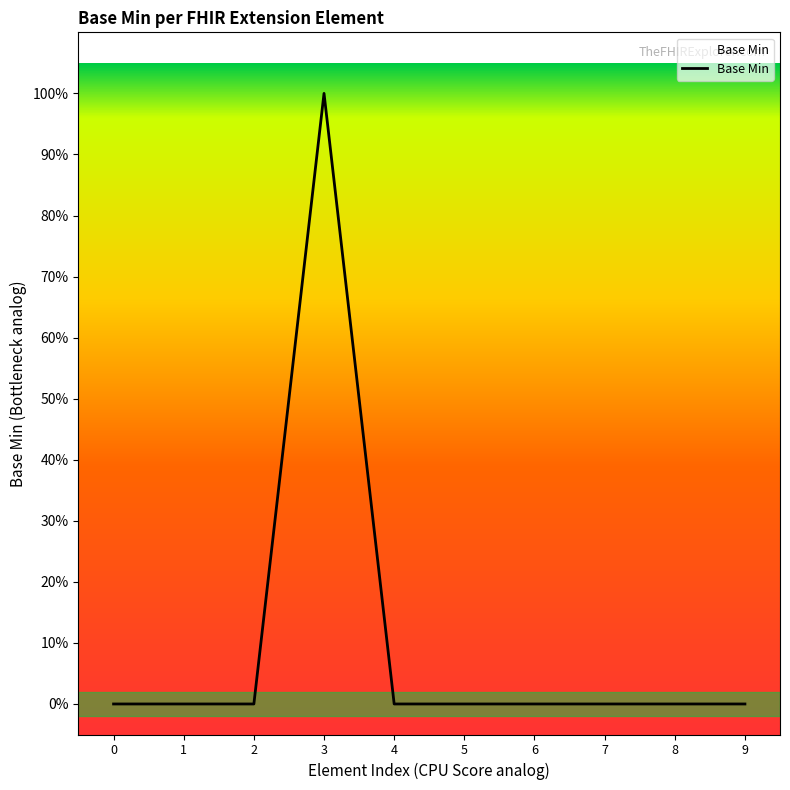

Does the chart display data point markers on the line(s)?

No